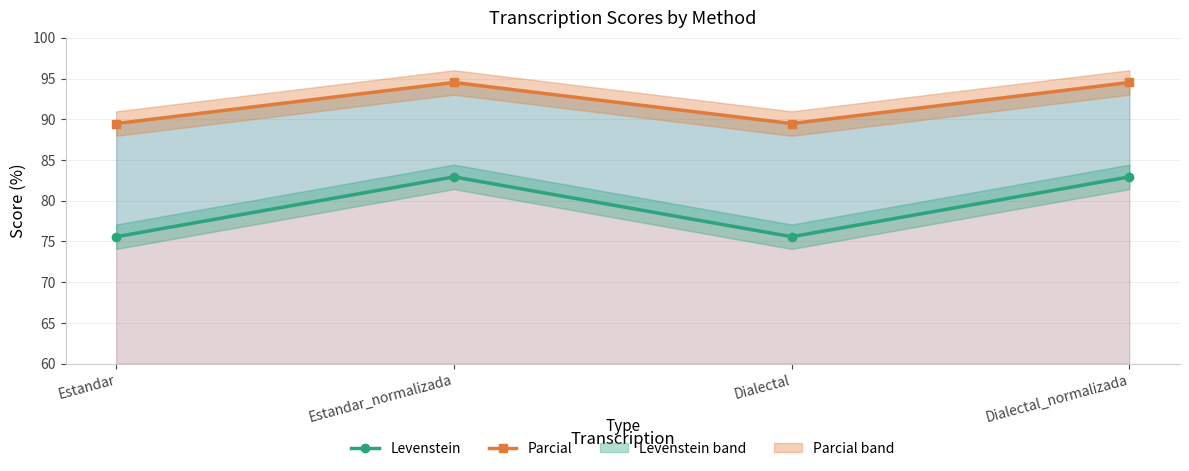

In Levenstein, how many points are lower than both neighbors (excluding endpoints)?

1